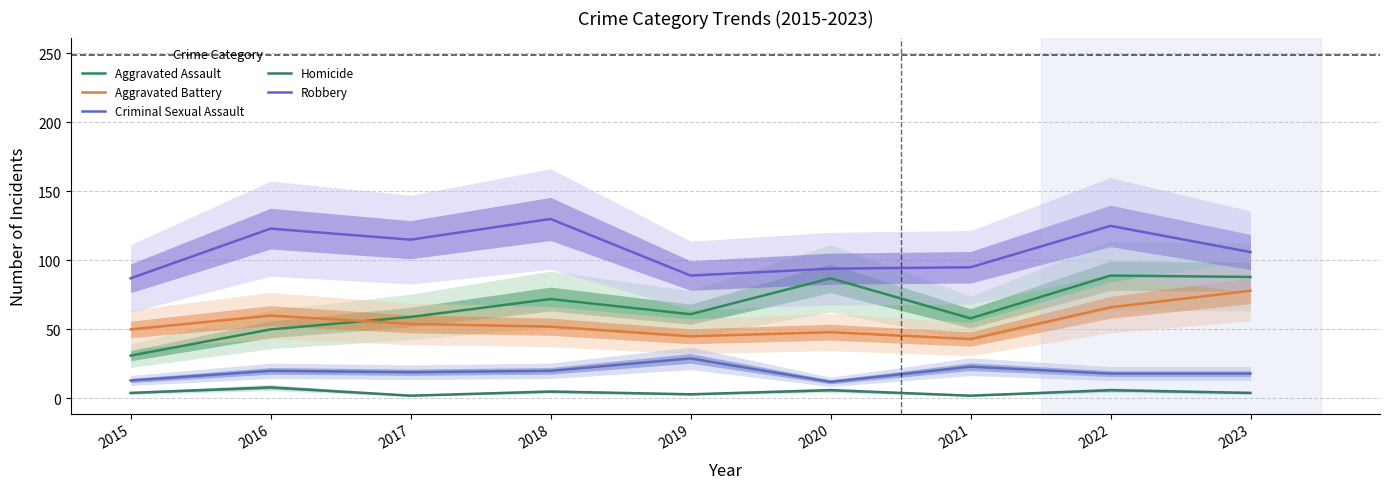

At how many categories does at least one series exceed 98?

5